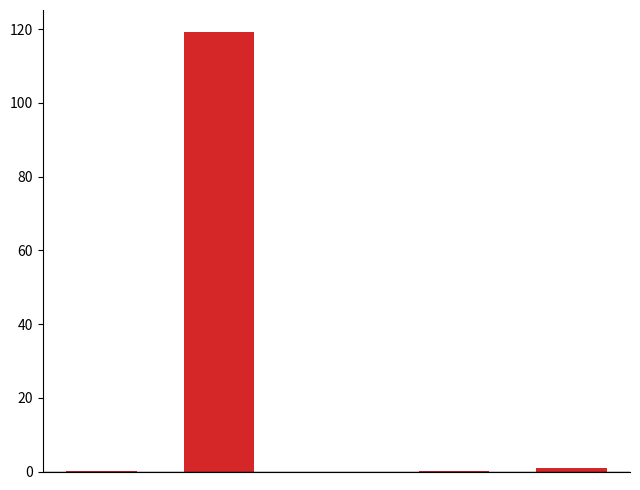

What is the sum of all values?

120.3